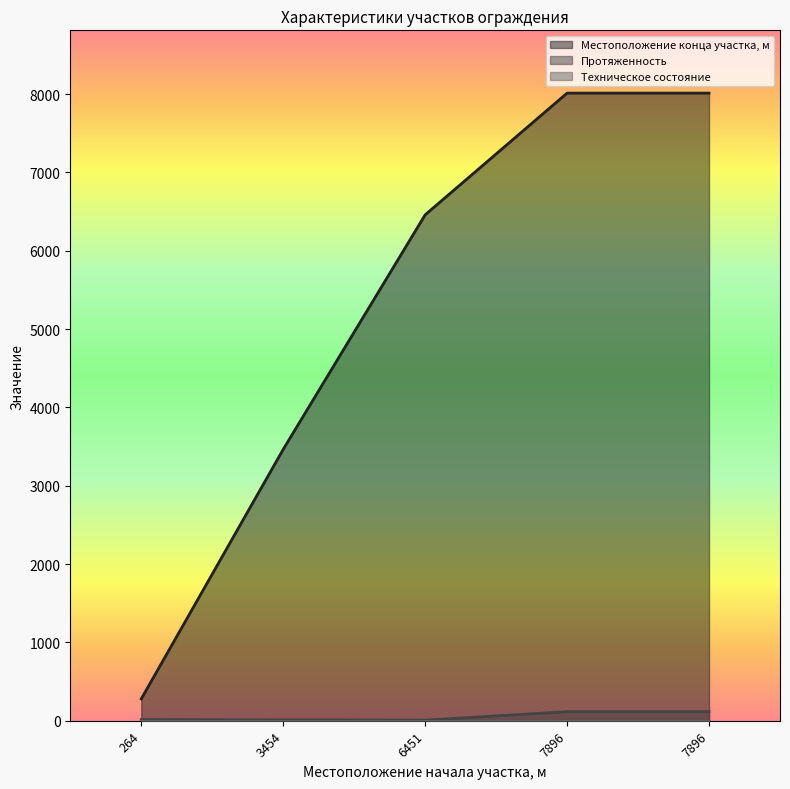

At which category does Протяженность reach its first local valley?

6451